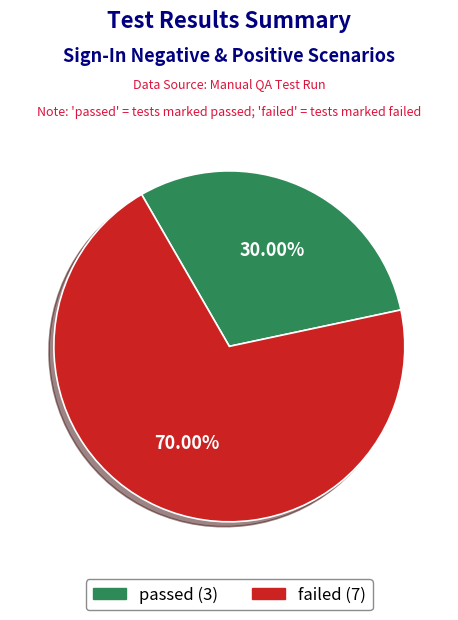

What is the largest slice in the pie chart?

failed